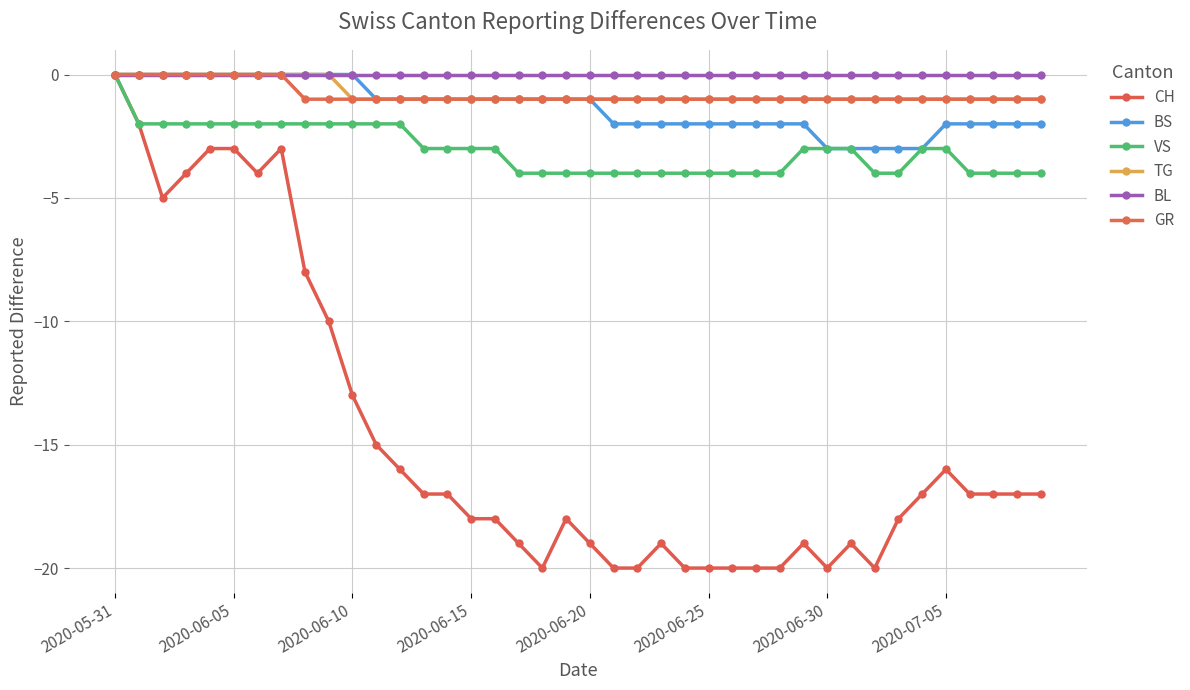

How many values in VS are below zero?

39